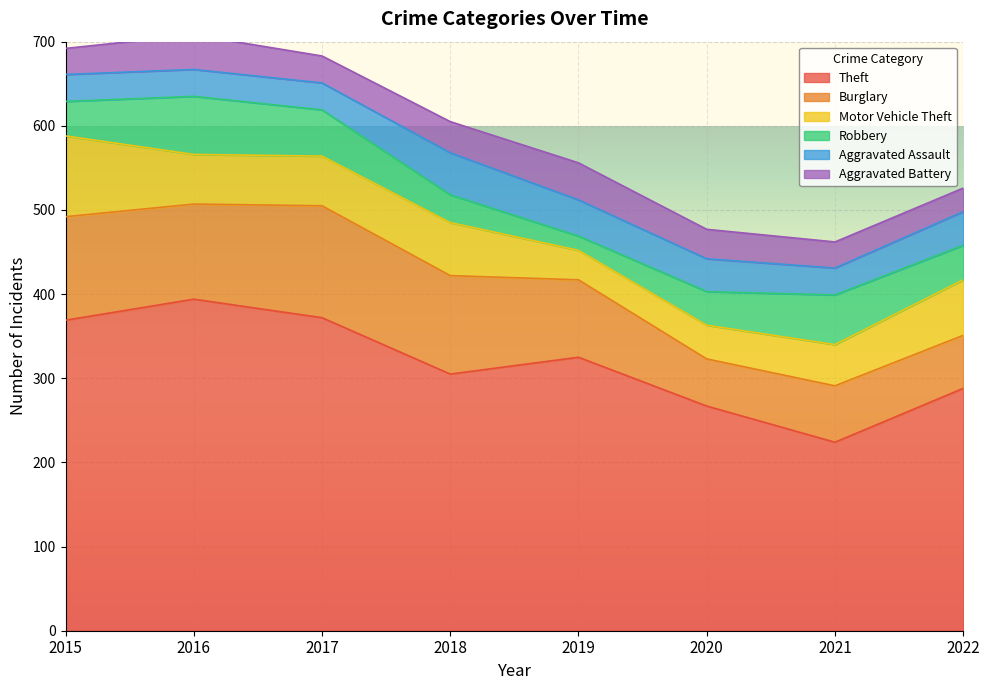

The Motor Vehicle Theft series shows 59 at 2016. True or false?

True